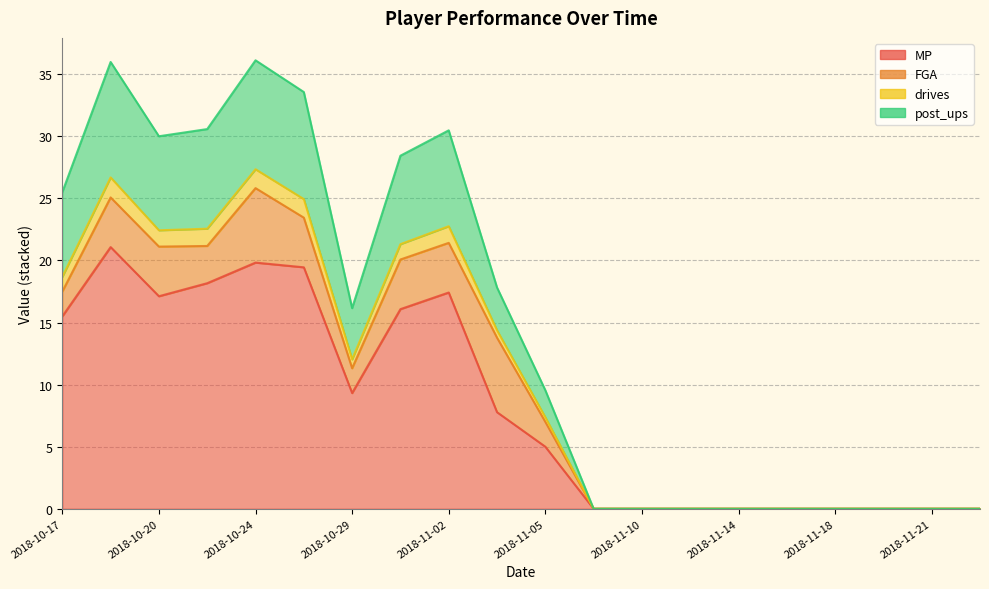

Does the chart have visible grid lines?

Yes